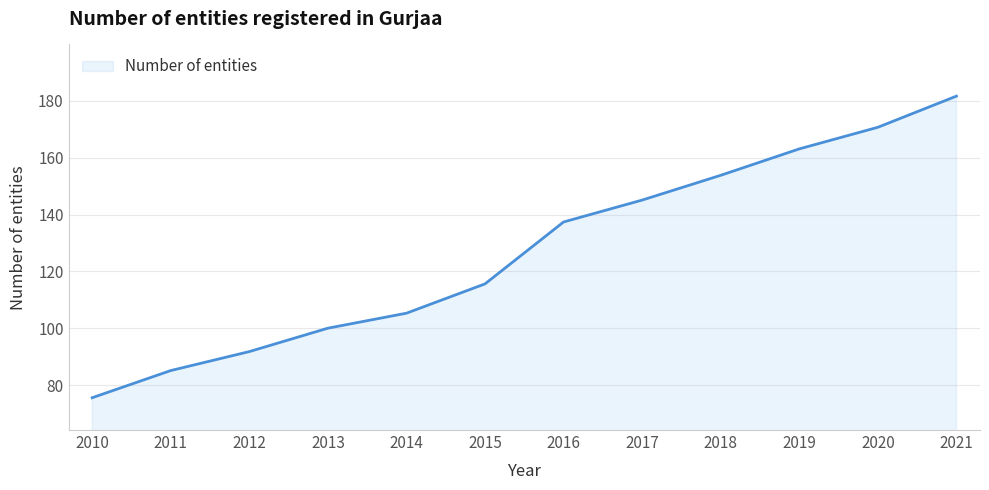

List the labels in order of value, smallest first.

2010, 2011, 2012, 2013, 2014, 2015, 2016, 2017, 2018, 2019, 2020, 2021